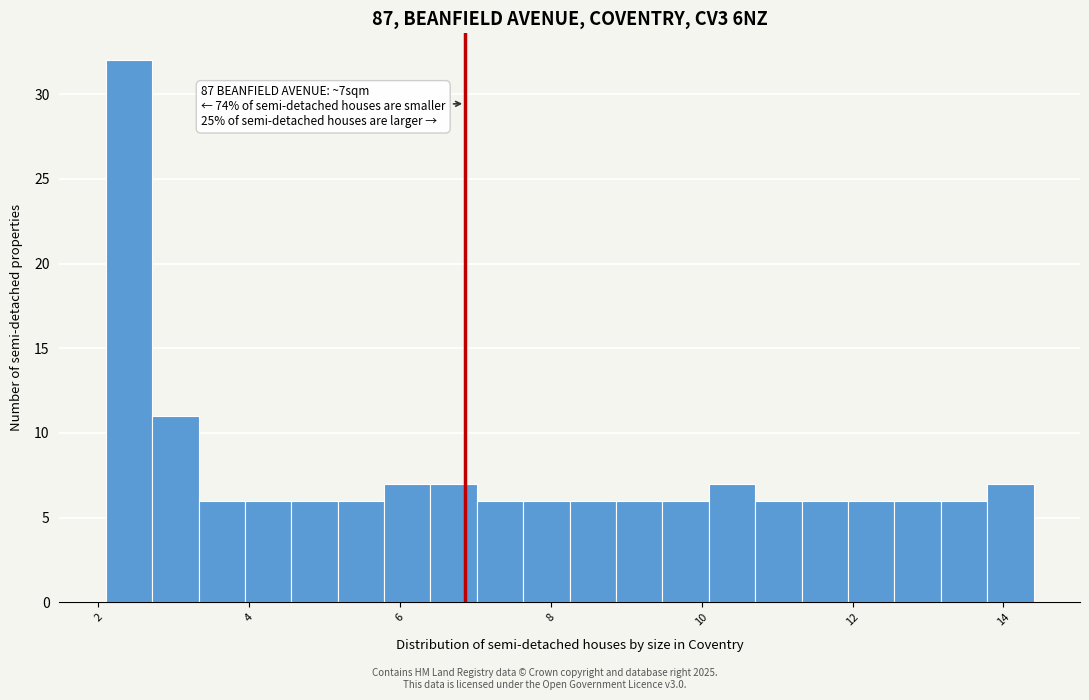

Around what value on the x-axis is the tallest bar? Give the approximate position of its centre, as read against the axis.

2.4